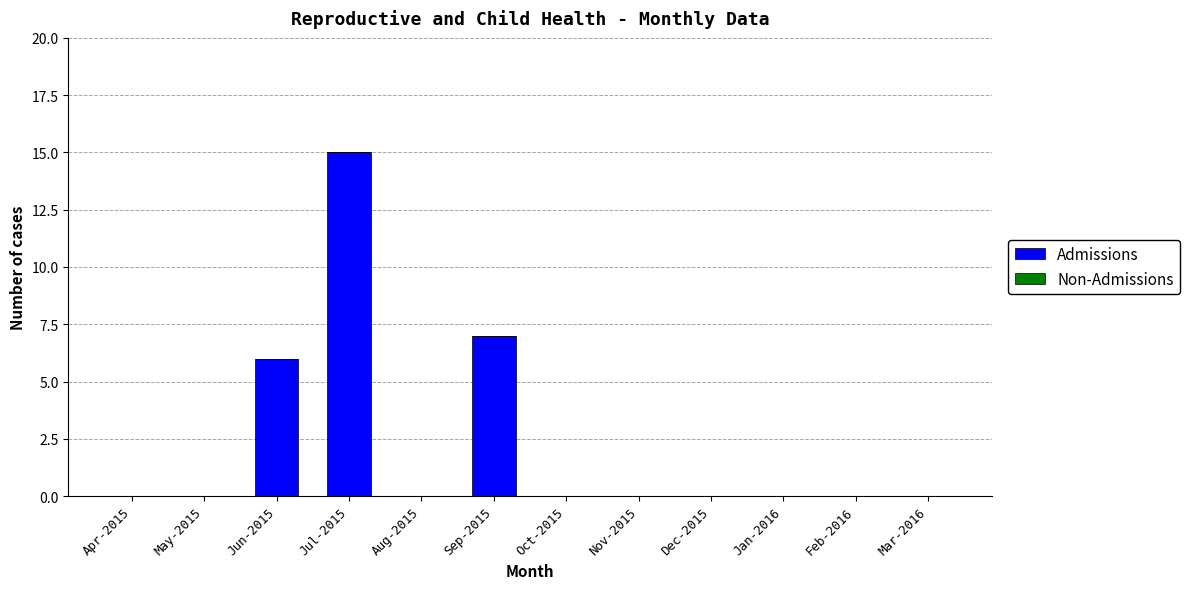

What is the change in value from Jul-2015 to Jan-2016?

-15